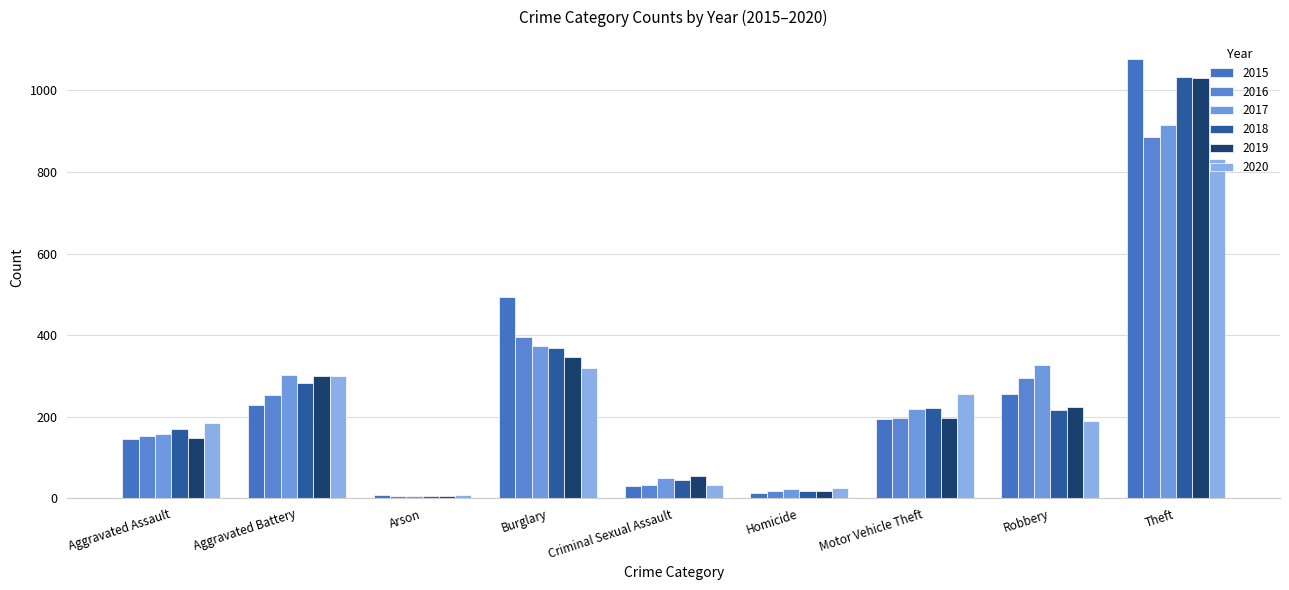

What is the highest value of the 2020 series?

831